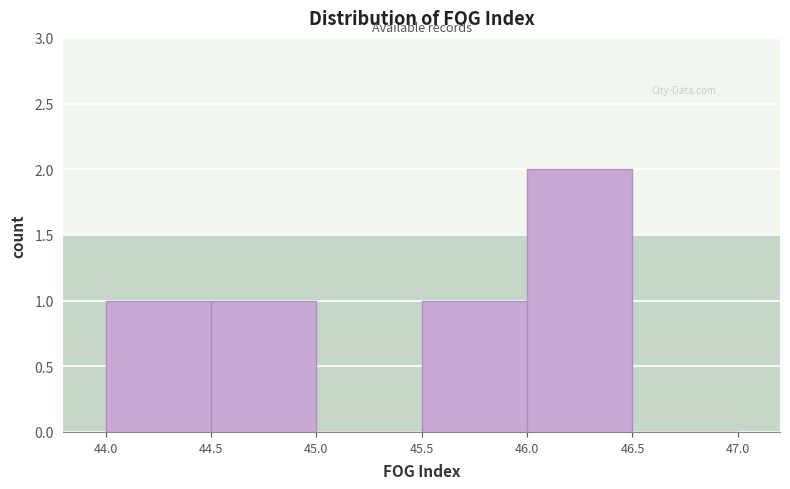

Which range on the x-axis has the tallest bar?

46.0 to 46.5